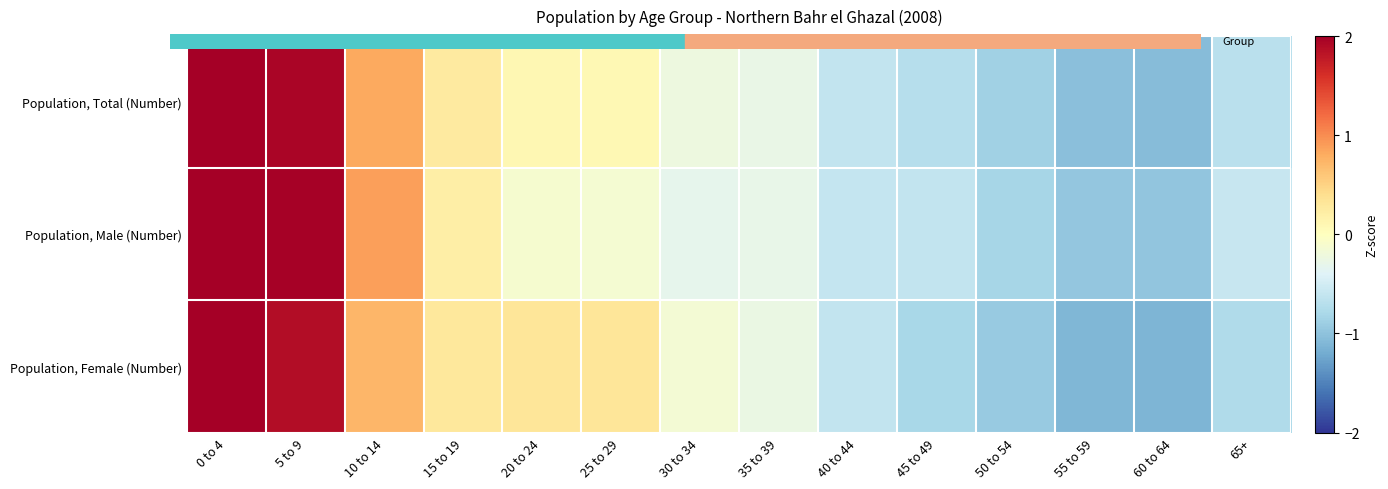

How many series are shown in this chart?

3